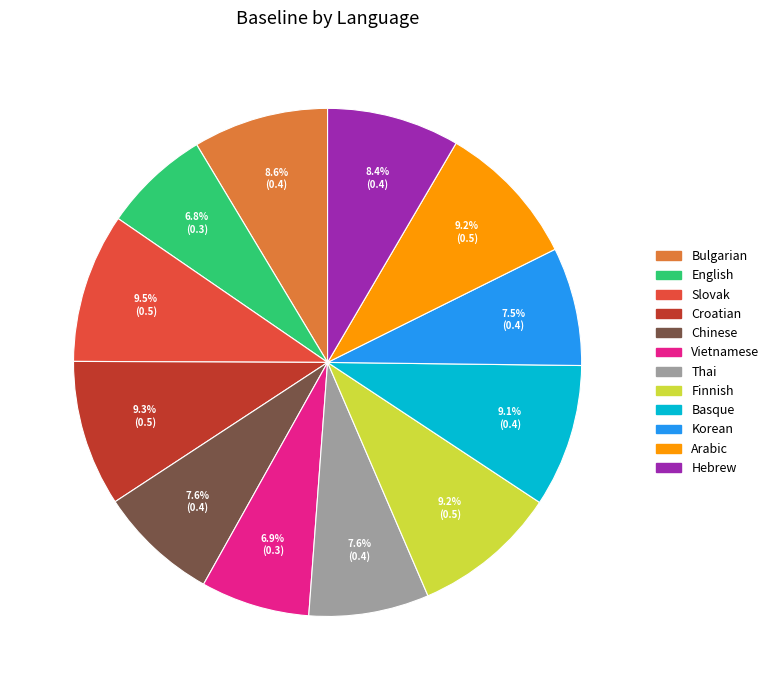

Do Chinese and Korean together represent more than half of the pie?

No